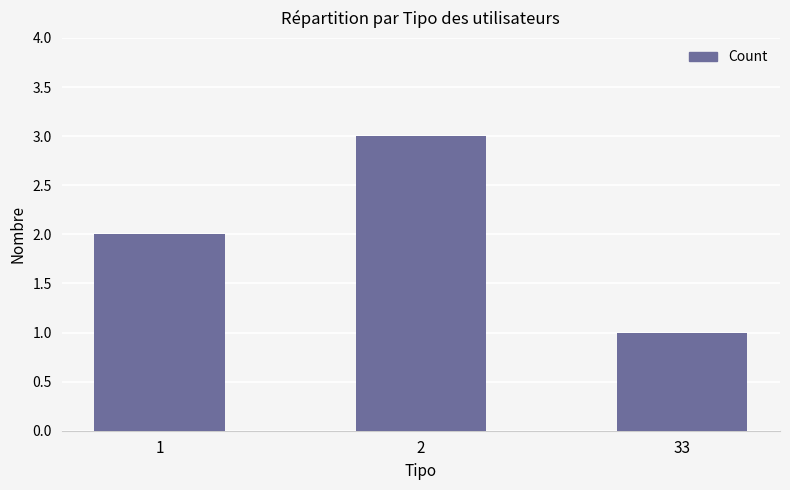

Count the values in the range 1 to 3.

3